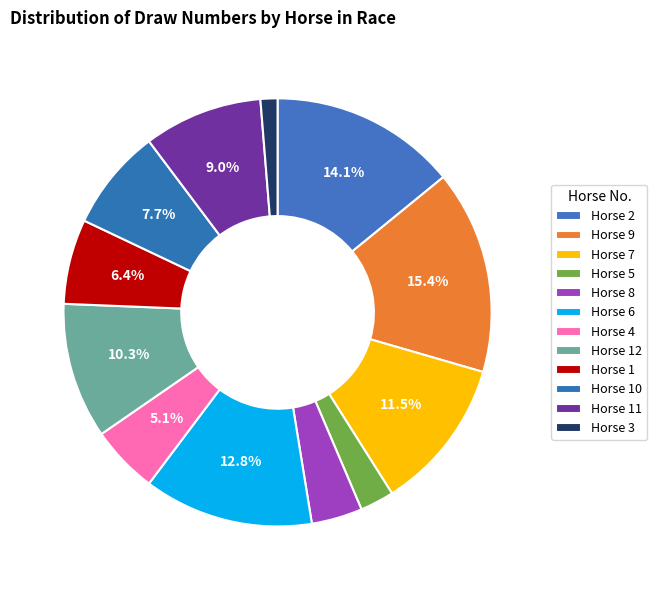

How many segments does this pie chart have?

12